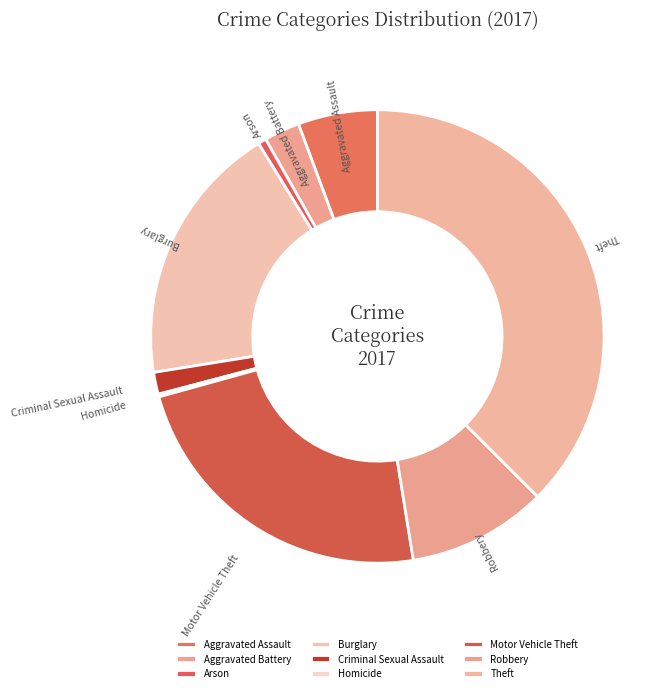

Does Burglary represent more than half of the total?

No